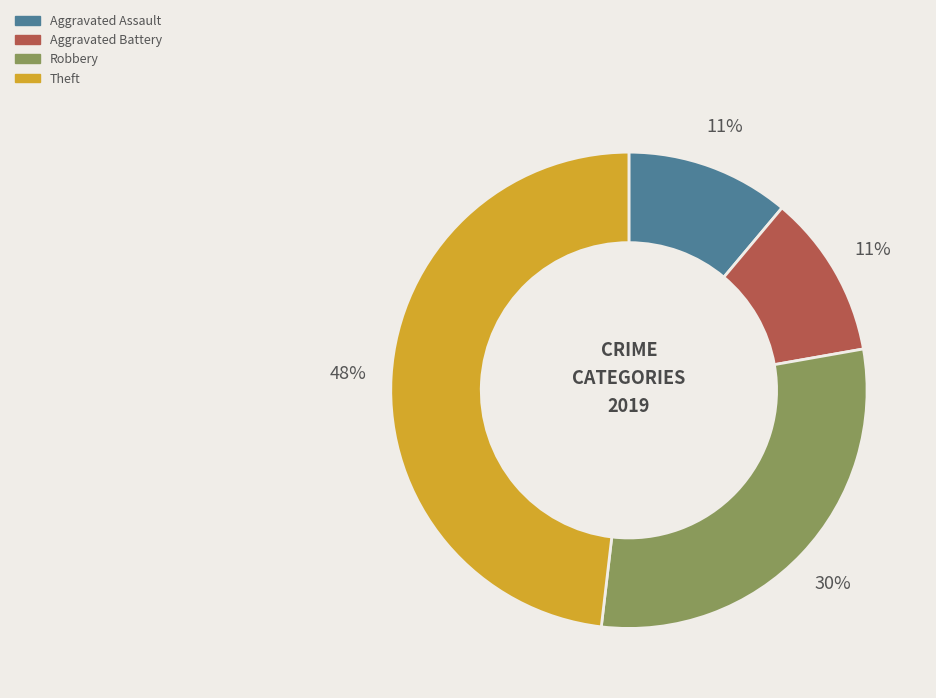

Which category has the biggest portion of the pie?

Theft